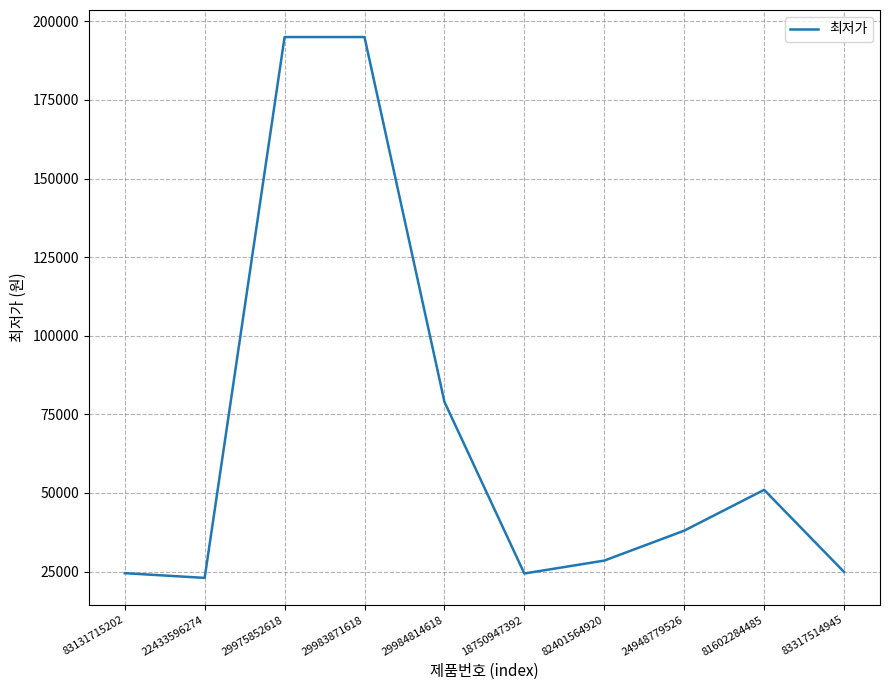

True or false: the data shows 195000 at 29983871618.

True